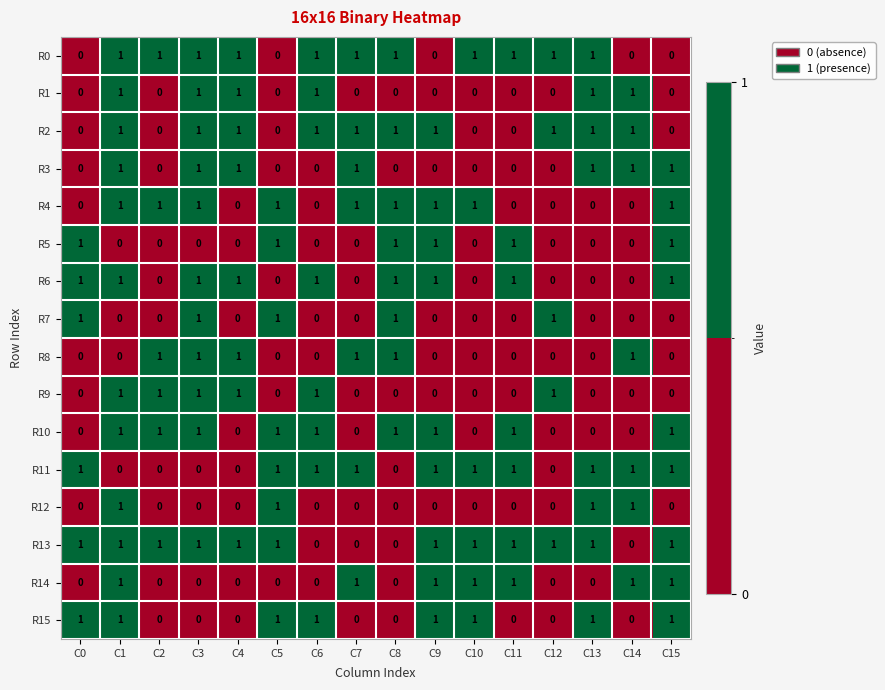

What is the sum of all R10 values?

9